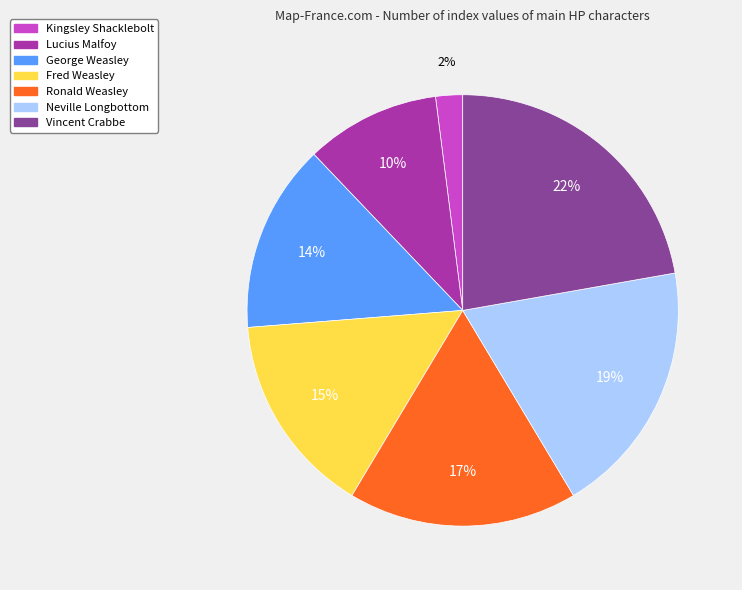

The Ronald Weasley slice represents 17% of the pie. True or false?

True